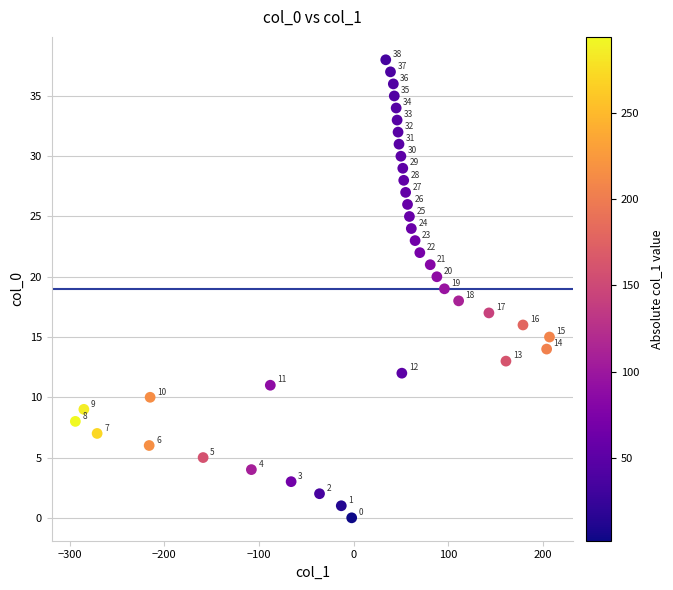

What is the range of X values (max minus min)?

501